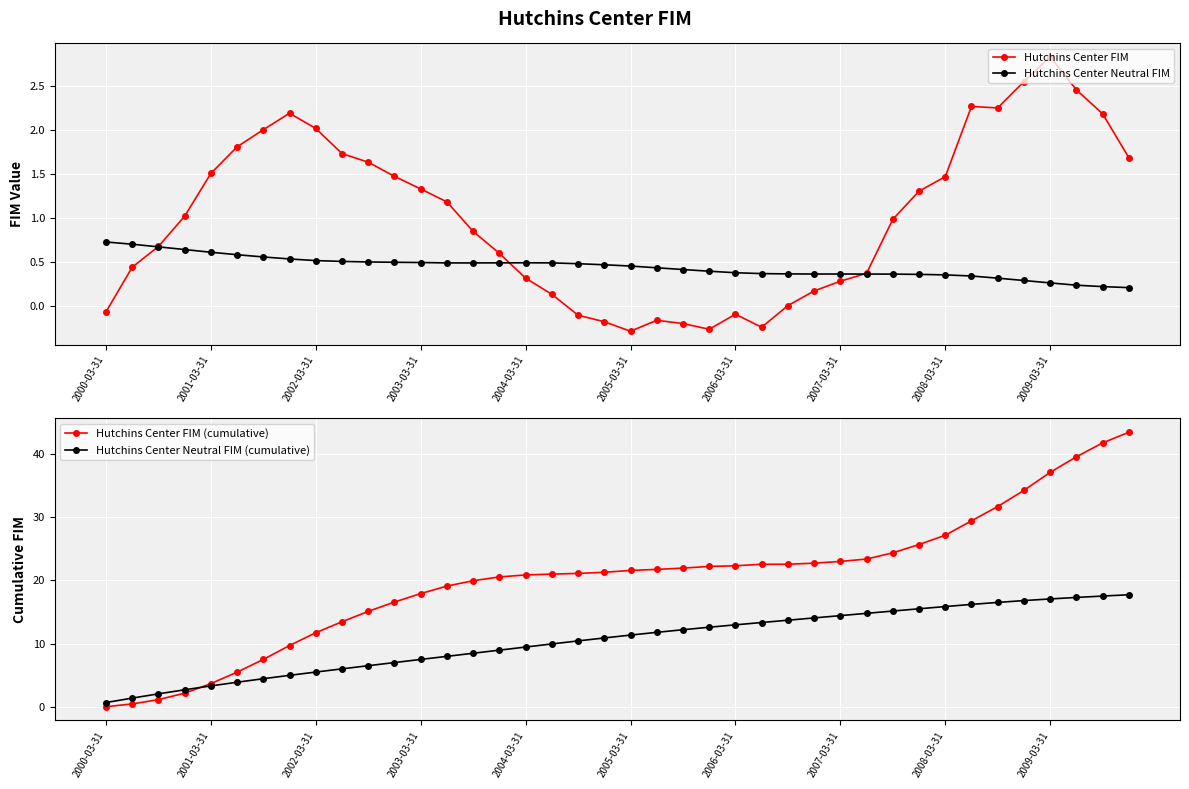

How many interior local valleys does the Hutchins Center FIM series have?

4